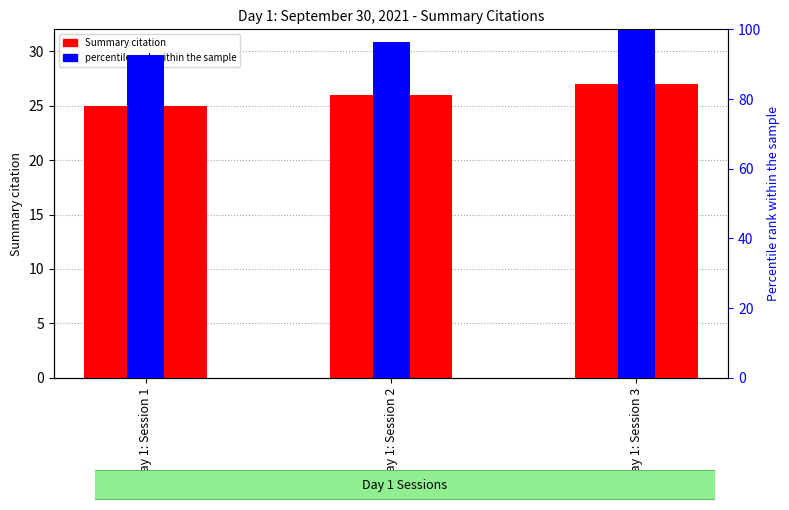

The value of Summary citation at Day 1: Session 2 is 11.5. True or false?

False